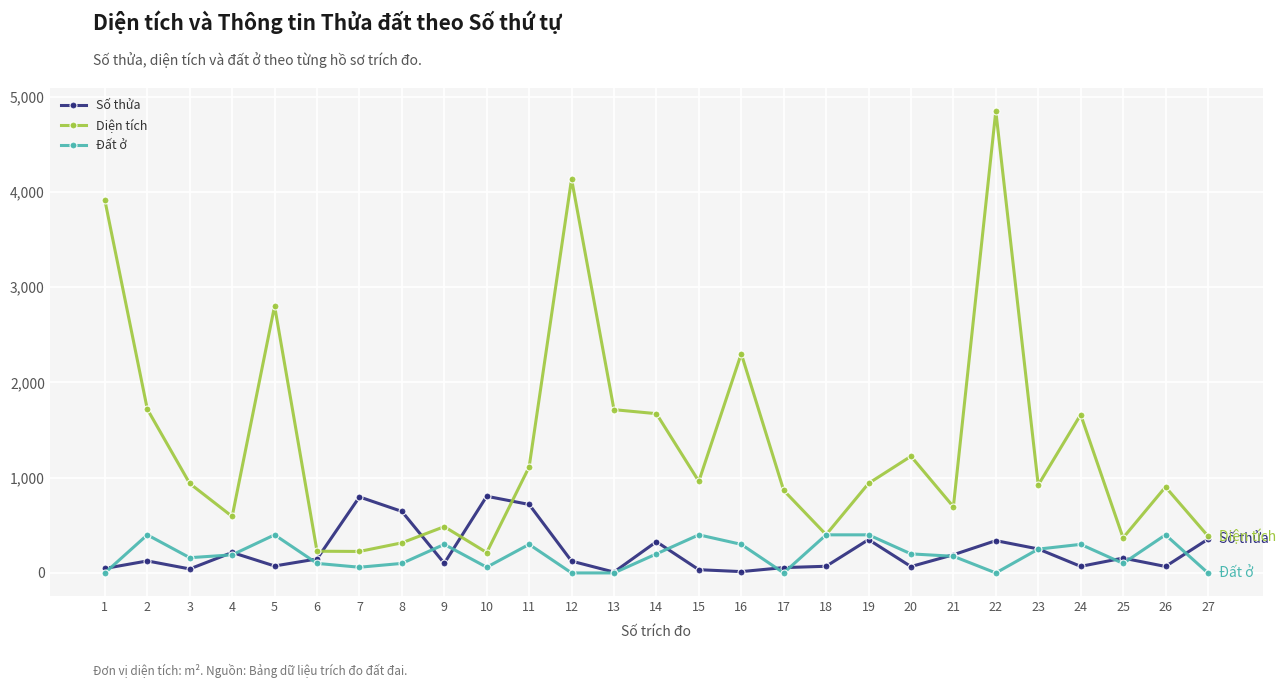

True or false: Số thửa has more than 0 interior local peaks.

True